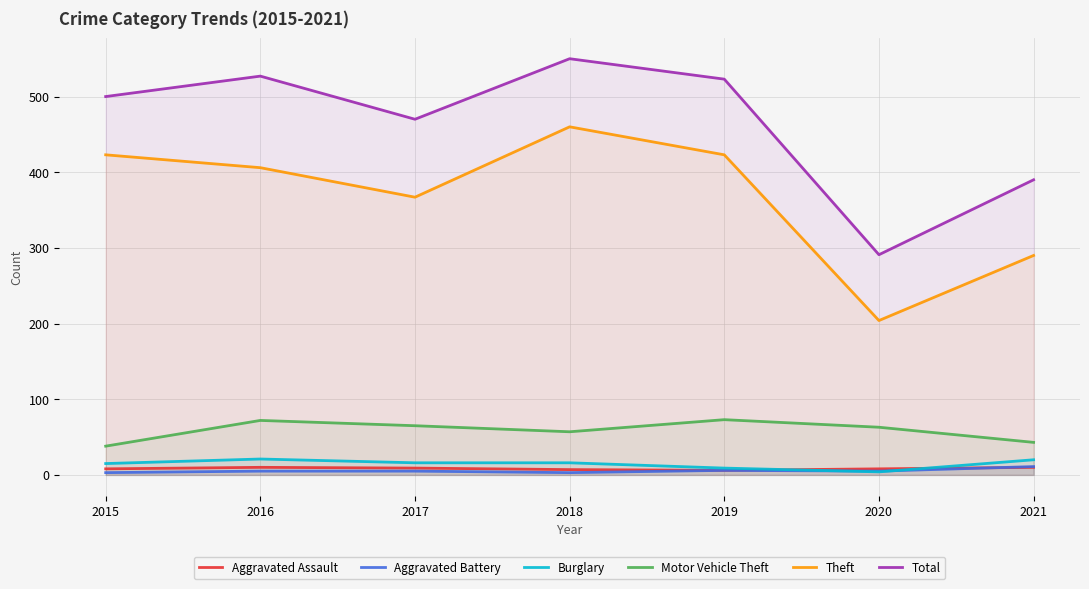

Reading right to left, extract all data points from this chart.

Aggravated Assault: 10	8	6	7	9	10	8
Aggravated Battery: 11	5	6	3	5	5	3
Burglary: 20	4	9	16	16	21	15
Motor Vehicle Theft: 43	63	73	57	65	72	38
Theft: 290	204	423	460	367	406	423
Total: 390	291	523	550	470	527	500